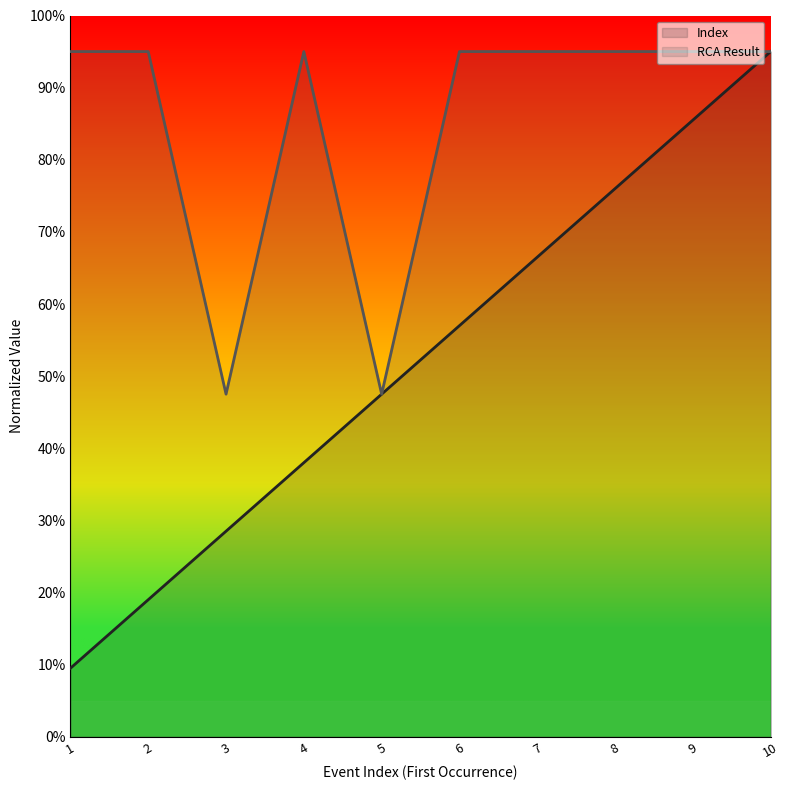

Is the value of Index at 1 greater than the value of RCA Result at 7?

No